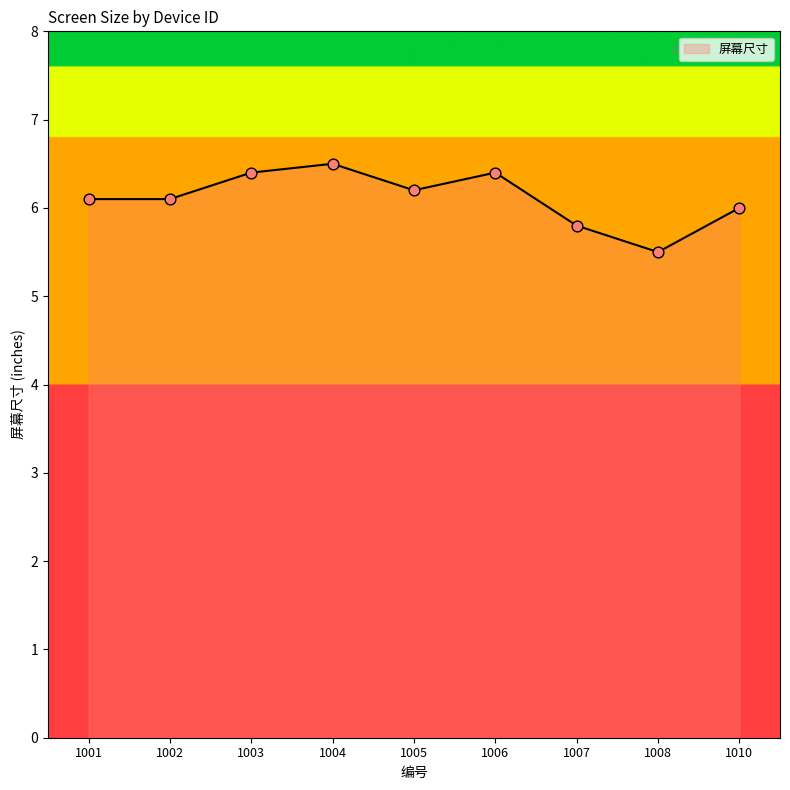

Which has a higher value, 1004 or 1003?

1004